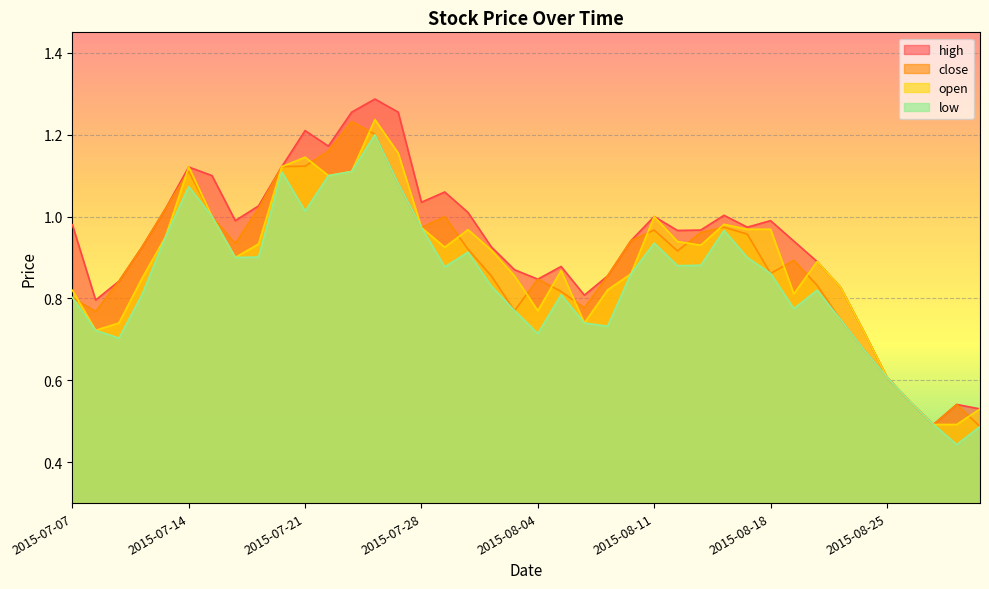

Does the chart display data point markers on the line(s)?

No